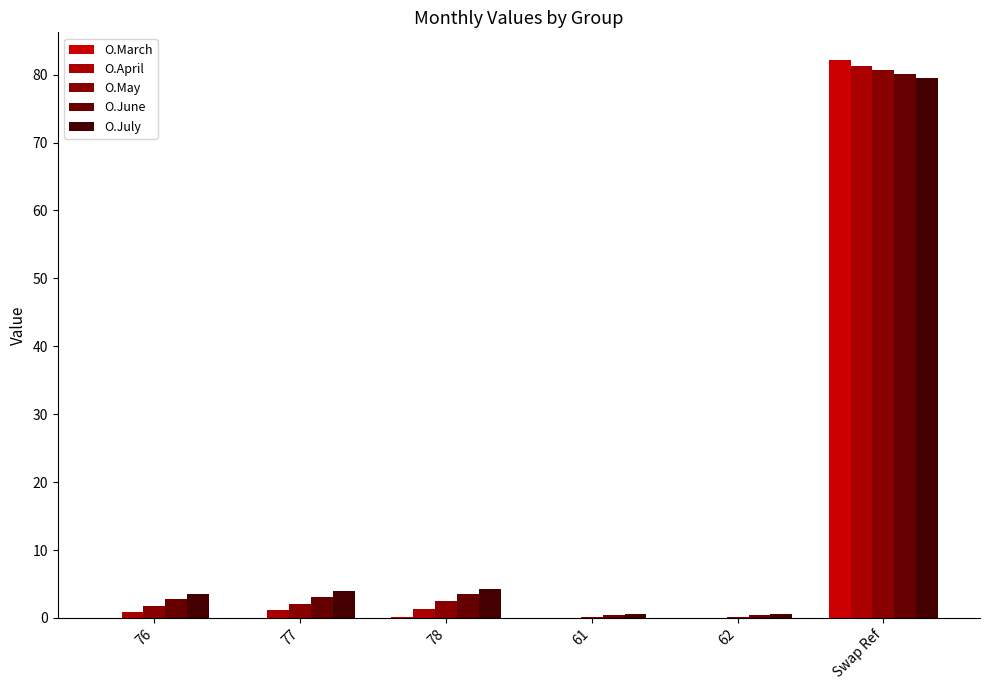

Rank the series at 77 from lowest to highest value.

O.March, O.April, O.May, O.June, O.July